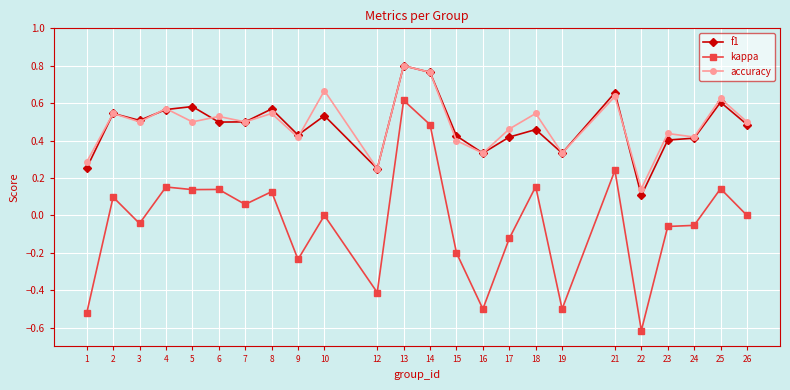

Which label corresponds to the largest value in the chart?

13